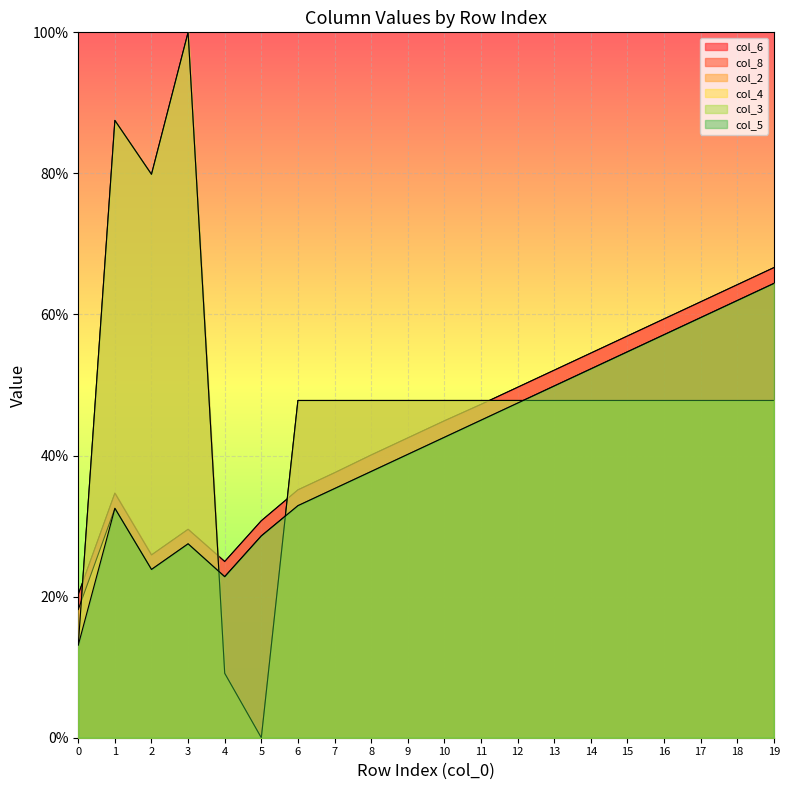

At which label does col_5 reach its peak?

19